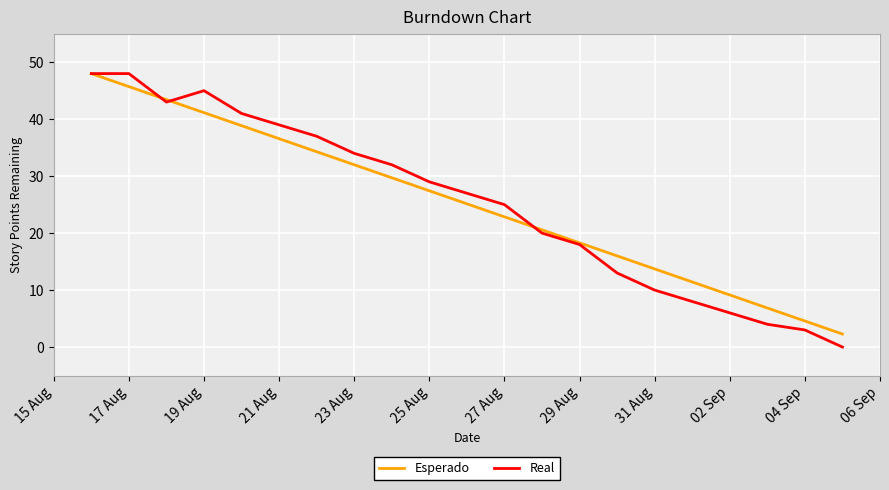

What is the difference between the maximum and second lowest values in the Esperado series?

43.4